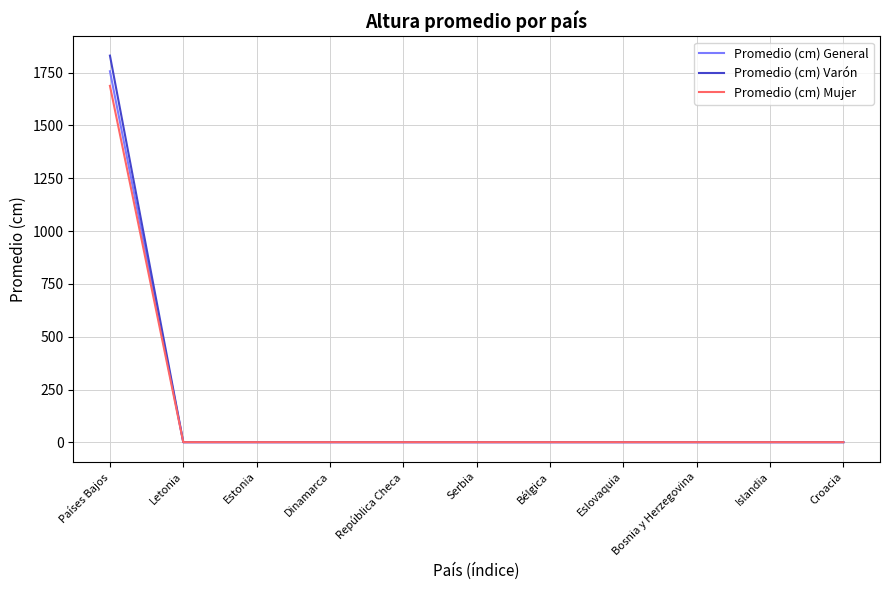

At which category is the sum across all series the highest?

Países Bajos